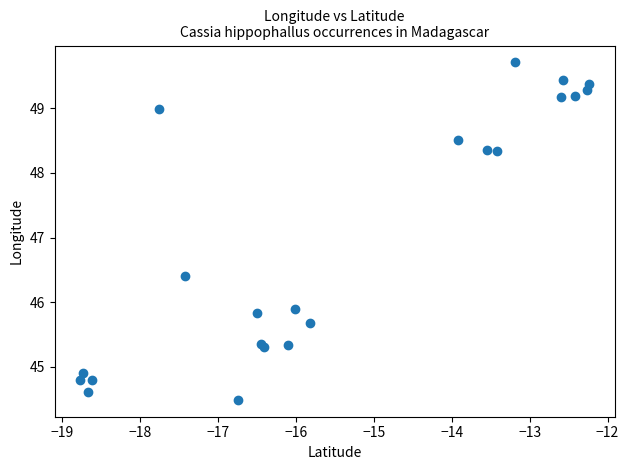

What Y value in the scatter plot is closest to 47?

46.4